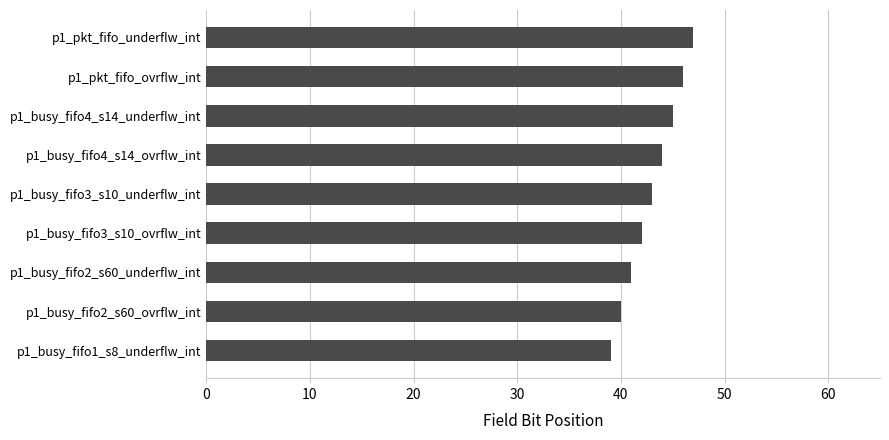

Count the number of categories in the chart.

9